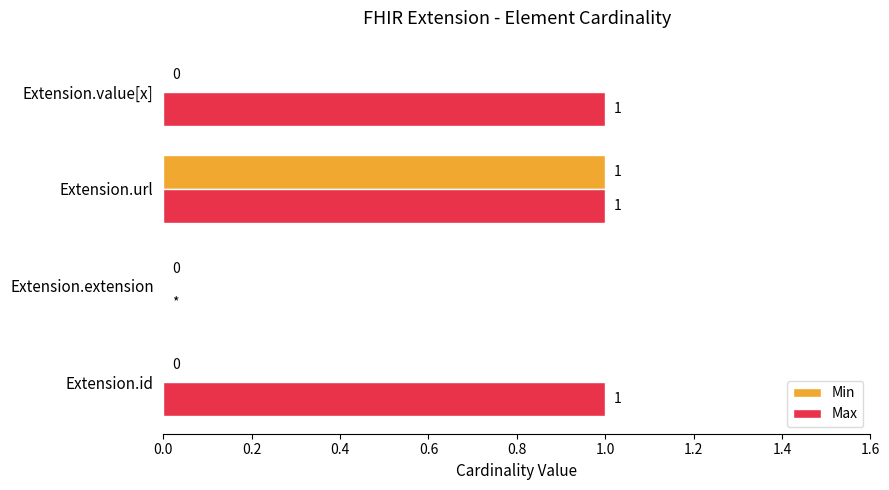

Is it true that Max equals 1 at Extension.value[x]?

True